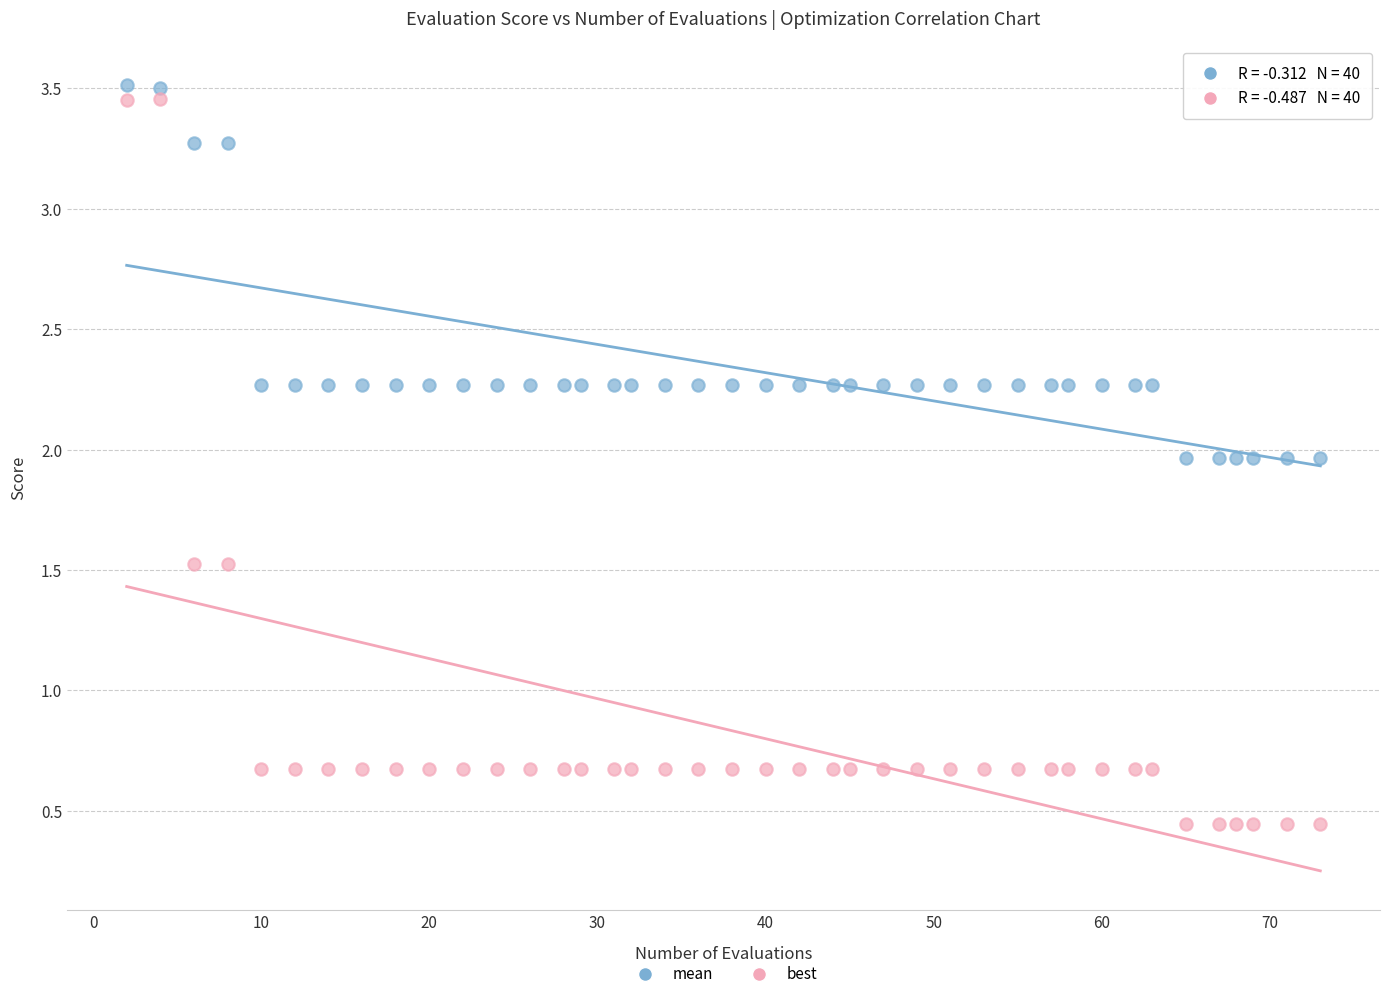

What are all the series names shown in the legend?

mean, best